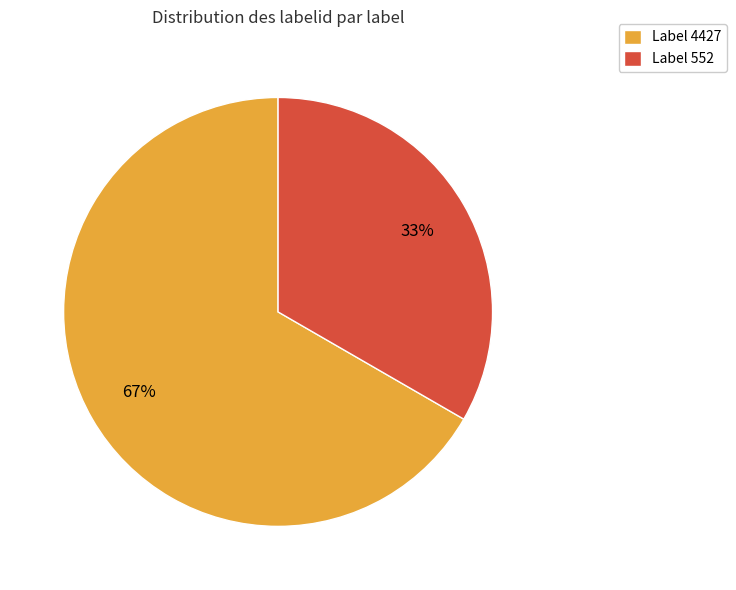

Is the sum of Label 552 and Label 4427 greater than half?

Yes